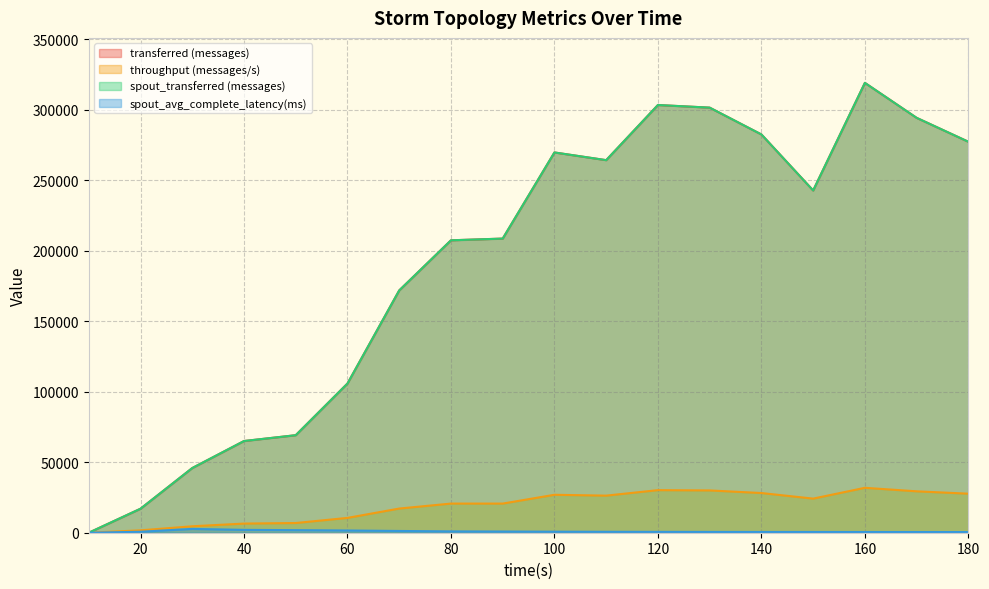

At which label is transferred (messages) closest to 159500?

70